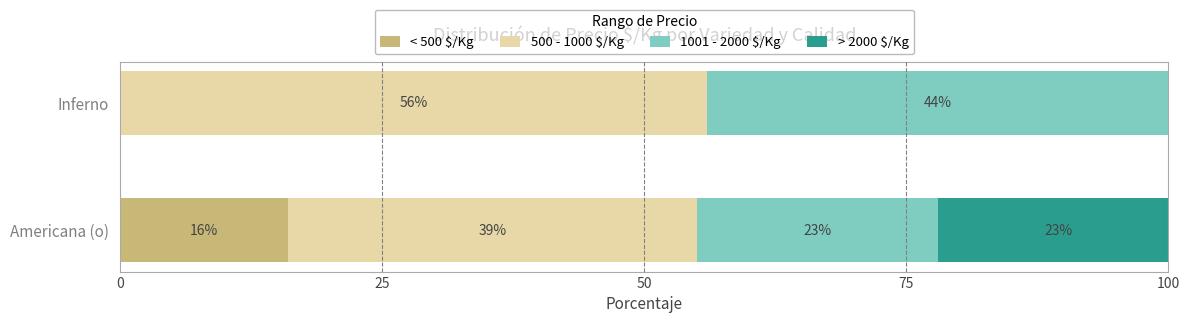

What is the total value across all series at Americana (o)?

101